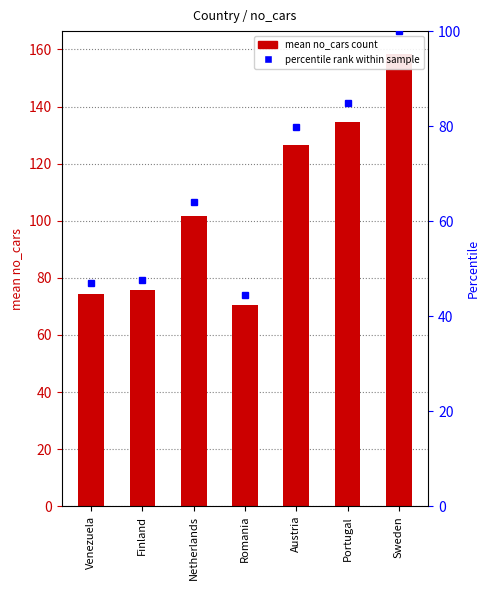

What is the label of the 4th bar from the right?

Romania